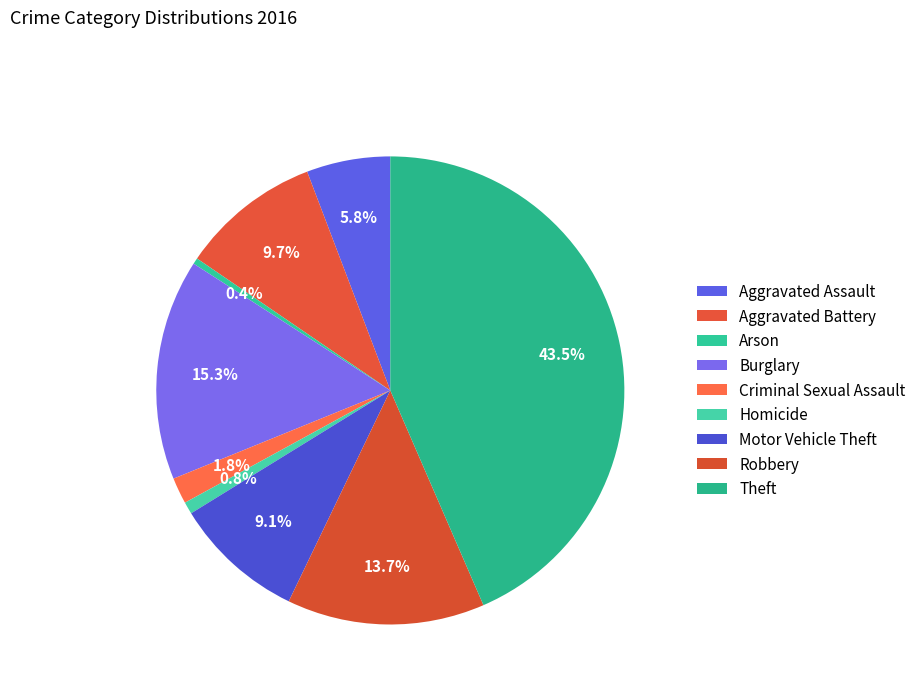

How many slices are in this pie chart?

9